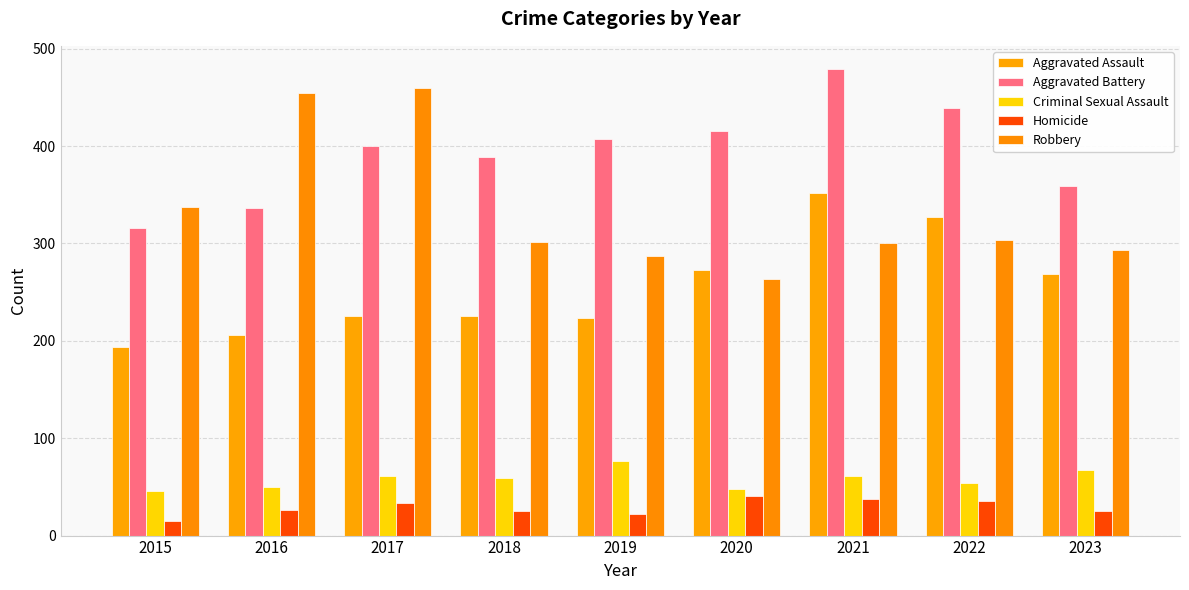

How many data points in Criminal Sexual Assault are less than 59?

4